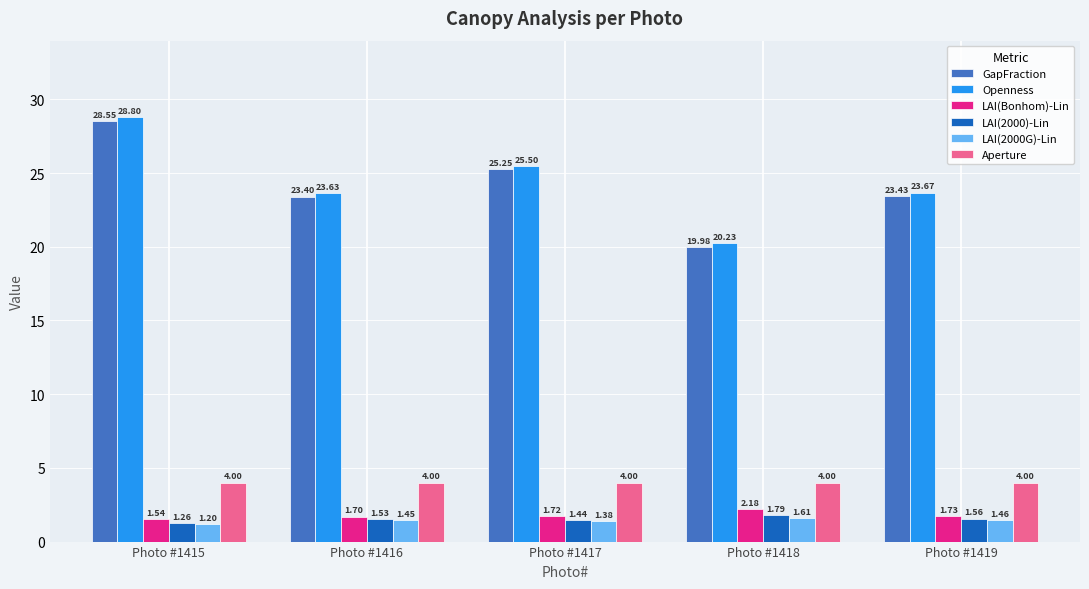

Is the value of LAI(Bonhom)-Lin at Photo #1415 greater than the value of Aperture at Photo #1416?

No